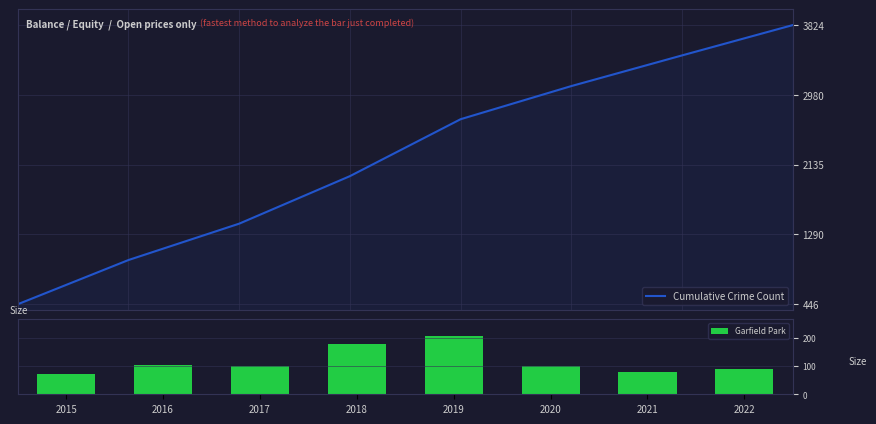

What value does the Garfield Park series have at 2021, to the nearest 50?

100